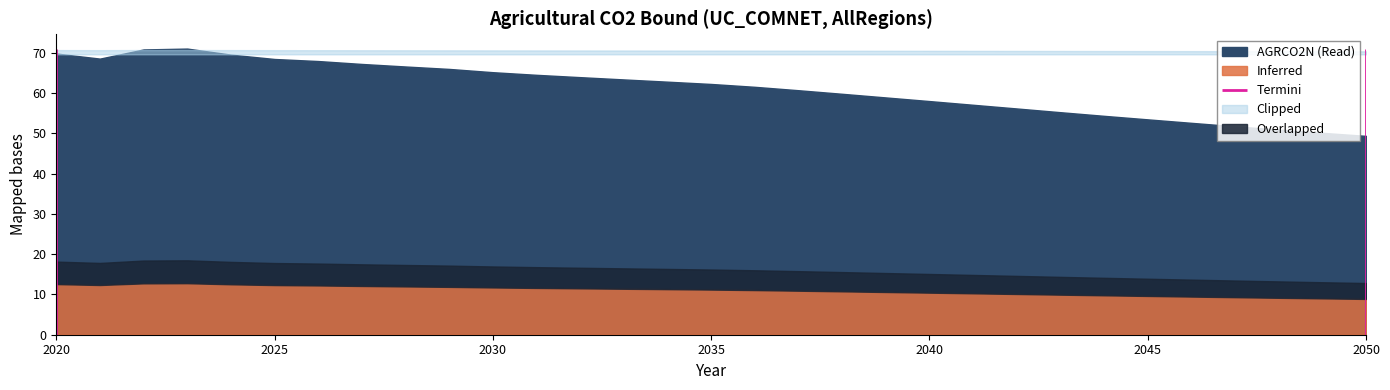

The chart shows a value of 34.8 at 2041. True or false?

False